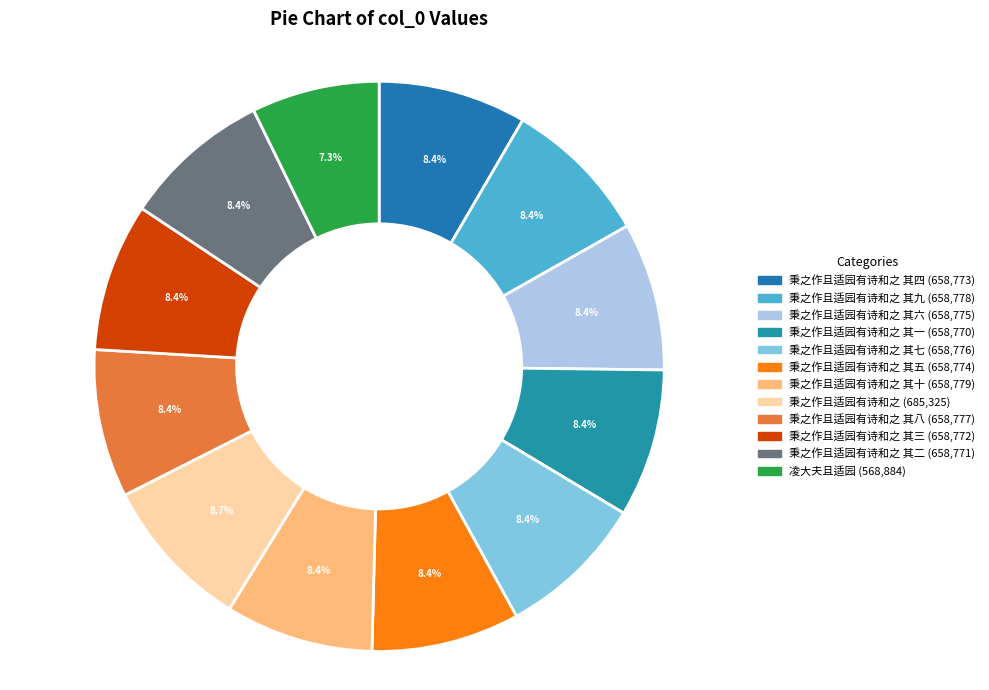

Which slice is the smallest?

凌大夫且适园